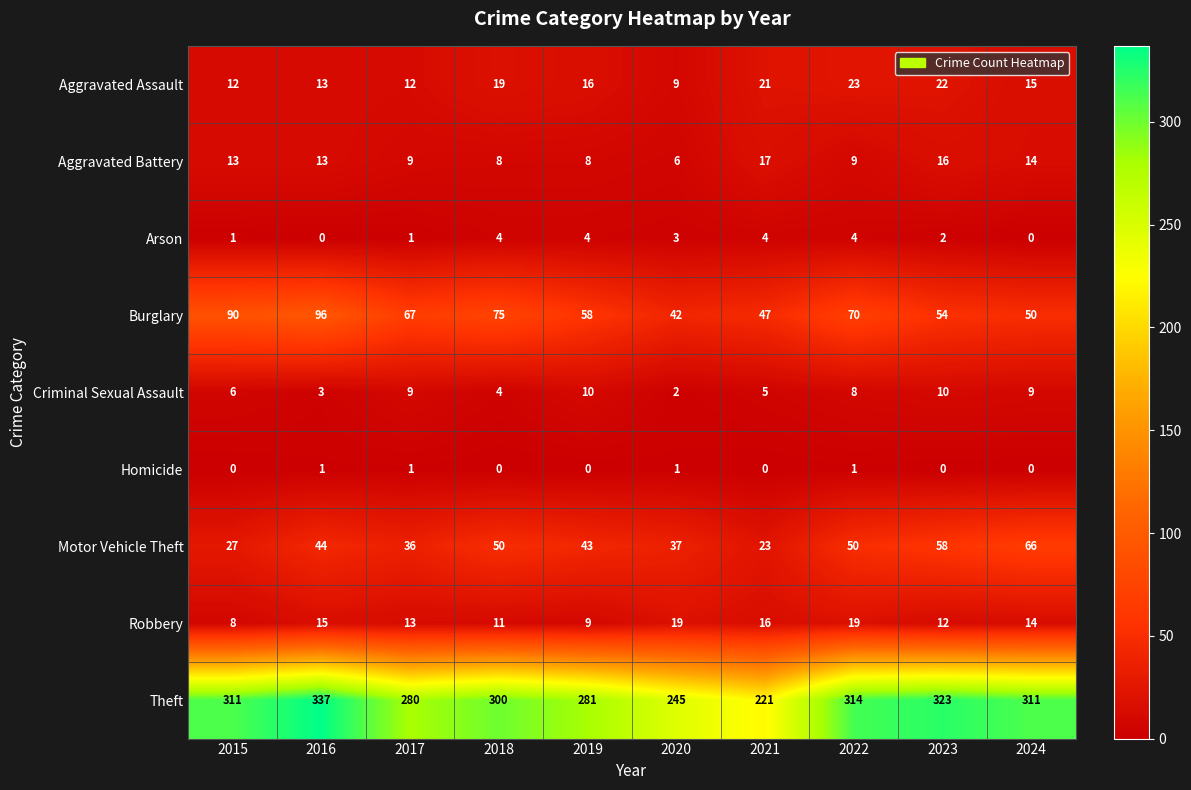

The Motor Vehicle Theft series shows 50 at 2018. True or false?

True